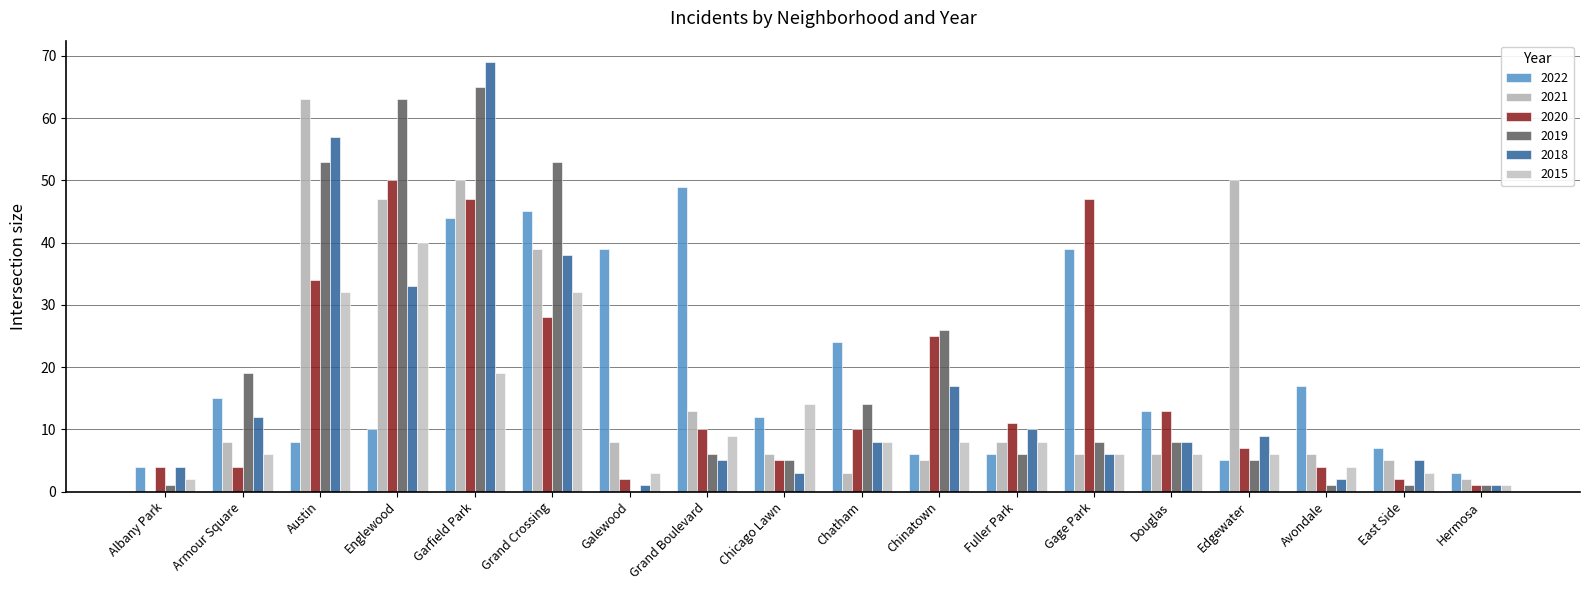

Which series has the largest total across all categories?

2022